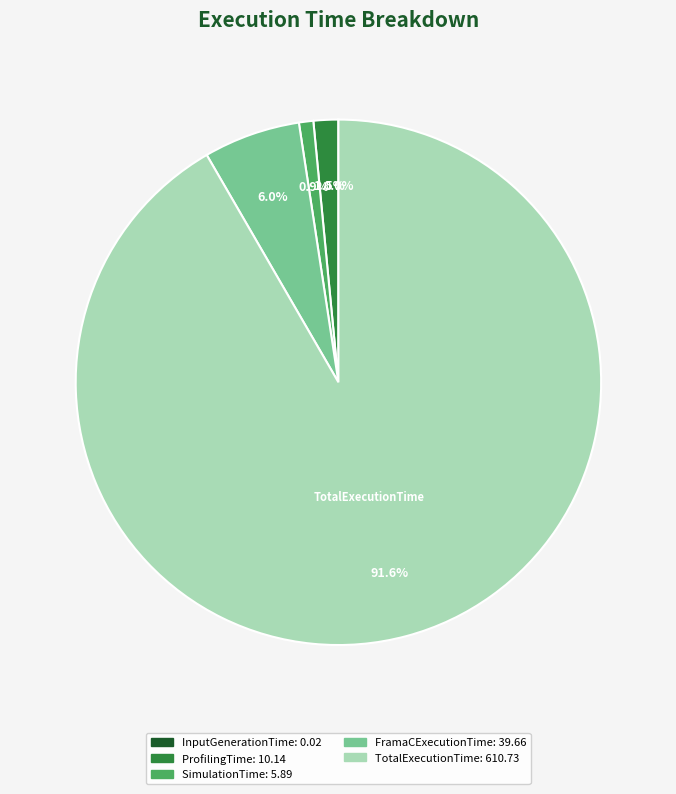

Does any single category account for the majority?

Yes